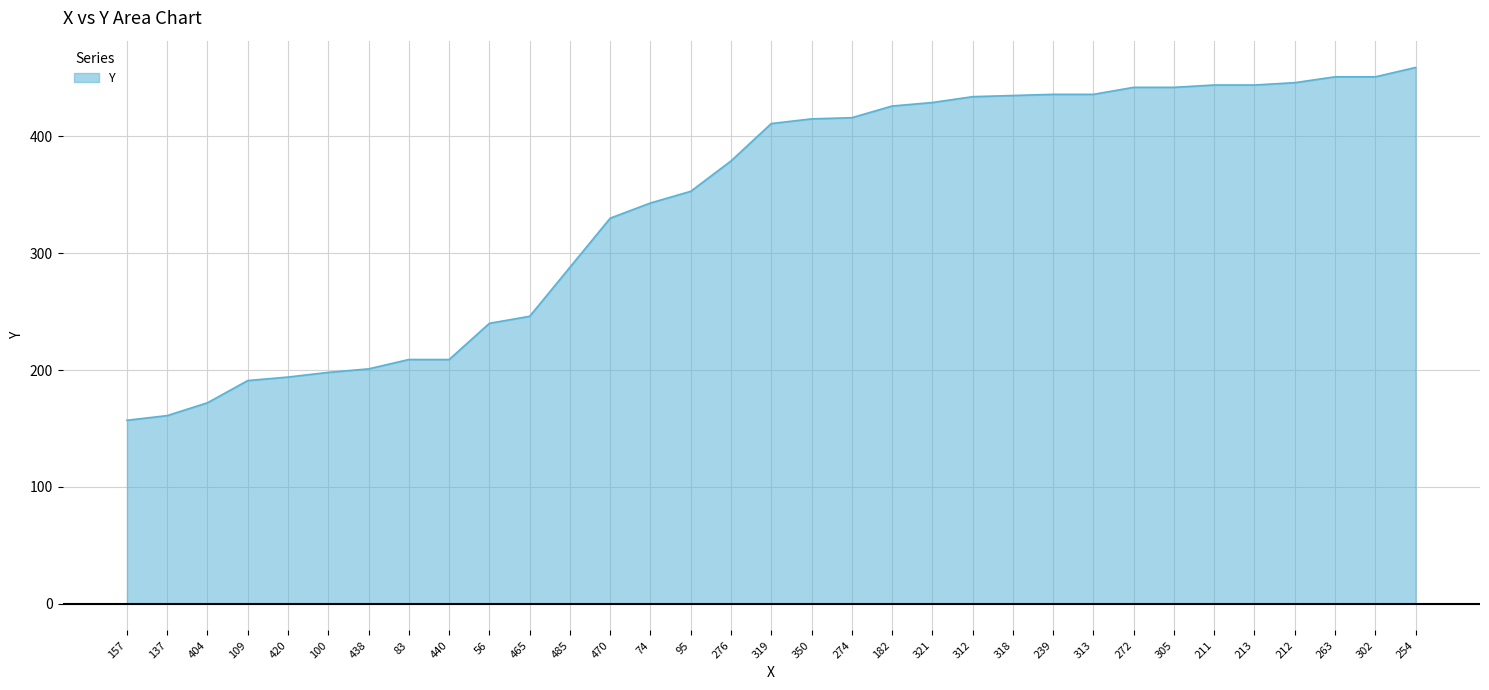

The value at 109 is 191. True or false?

True